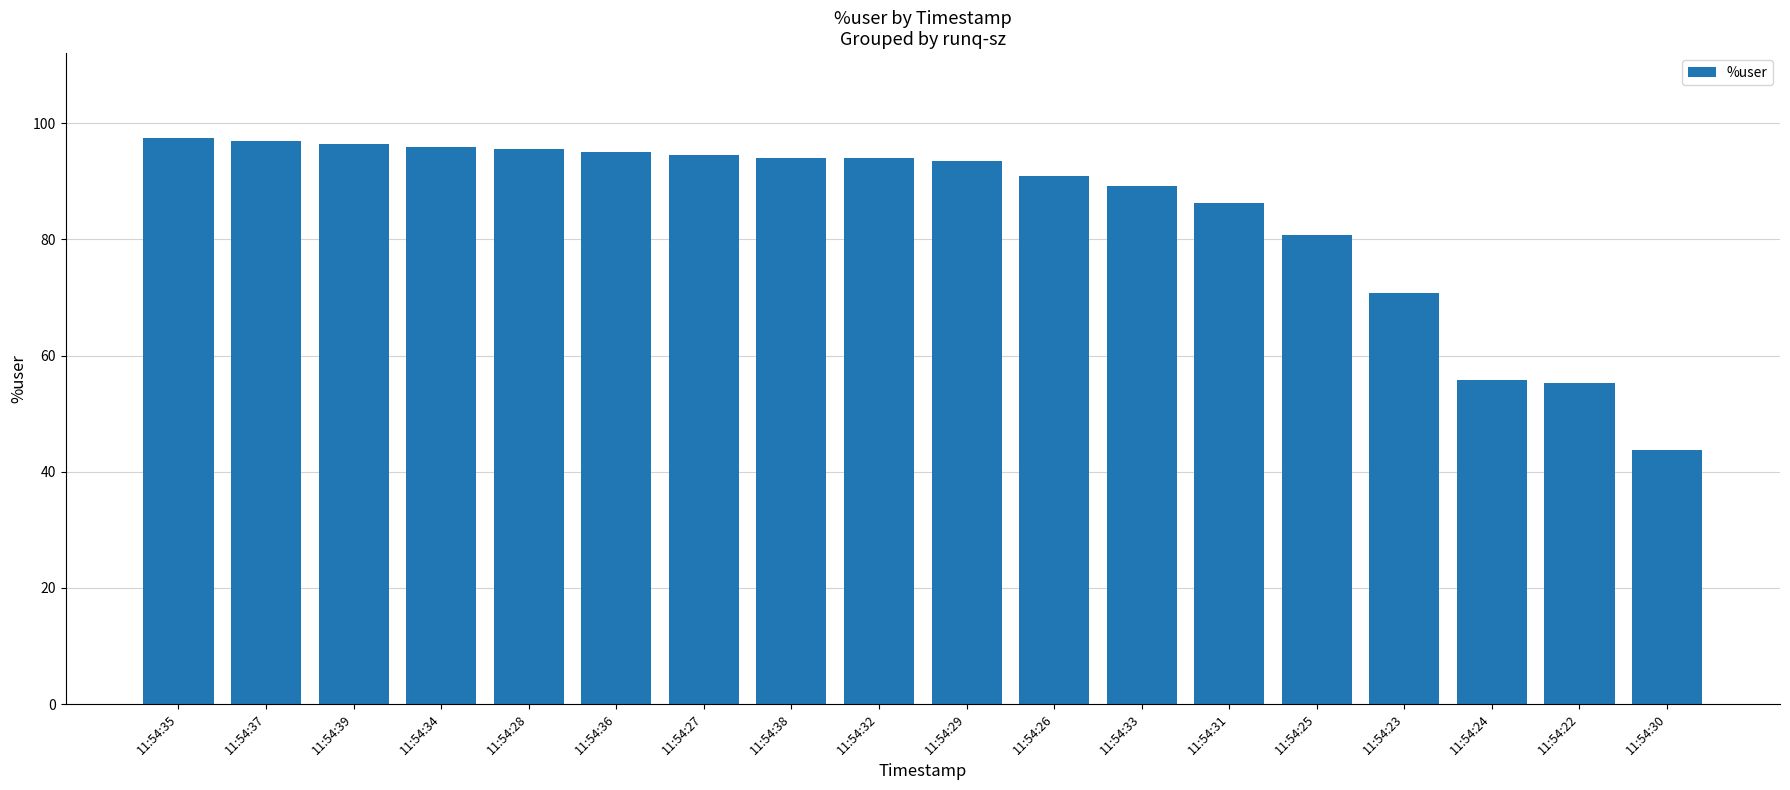

What is the sum of all values?

1526.5